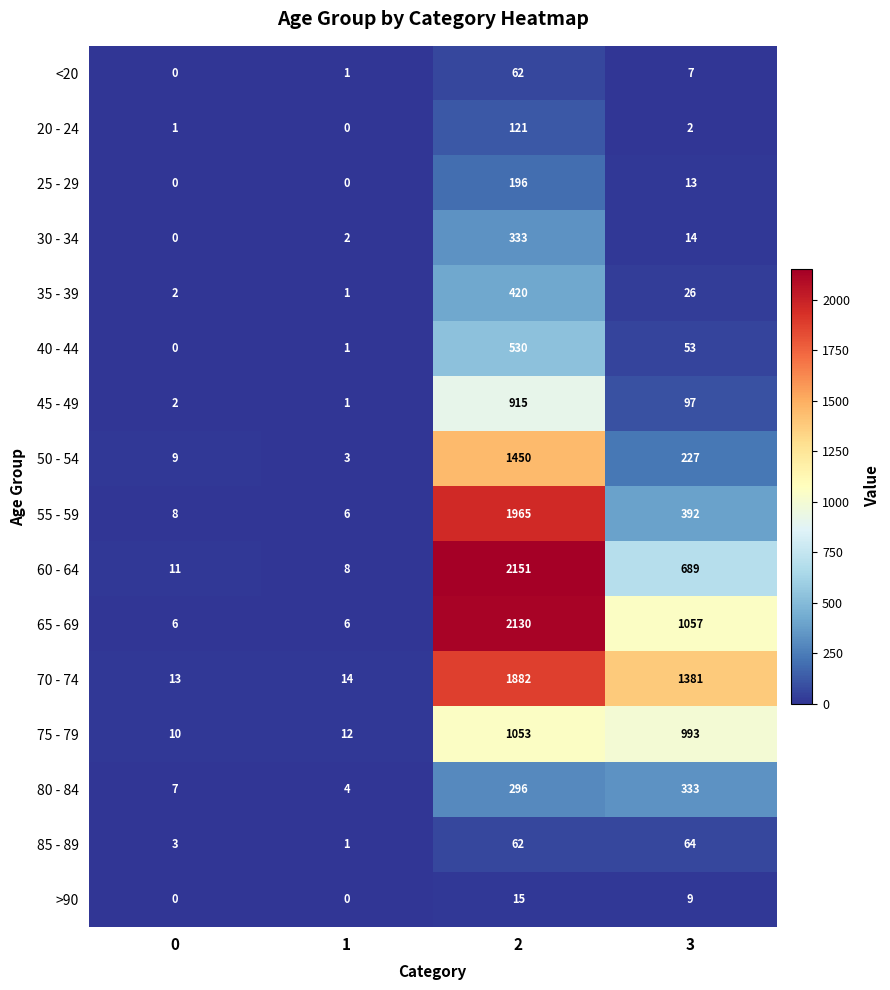

List the labels in order of 40 - 44 value, largest first.

2, 3, 1, 0